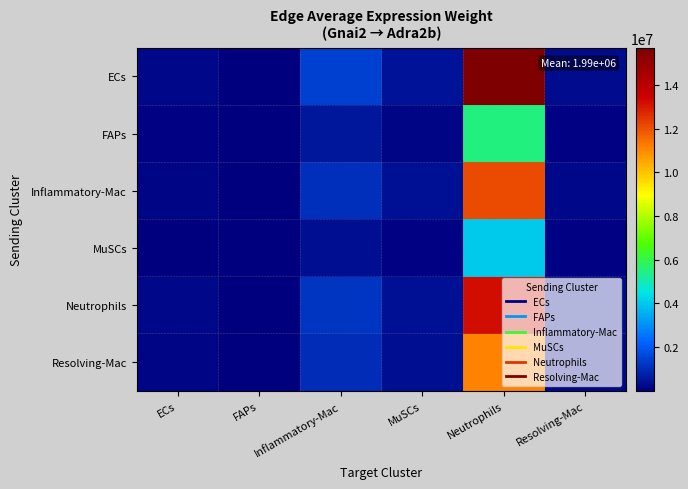

At MuSCs, list the series in order from smallest to largest.

MuSCs, FAPs, Resolving-Mac, Inflammatory-Mac, Neutrophils, ECs